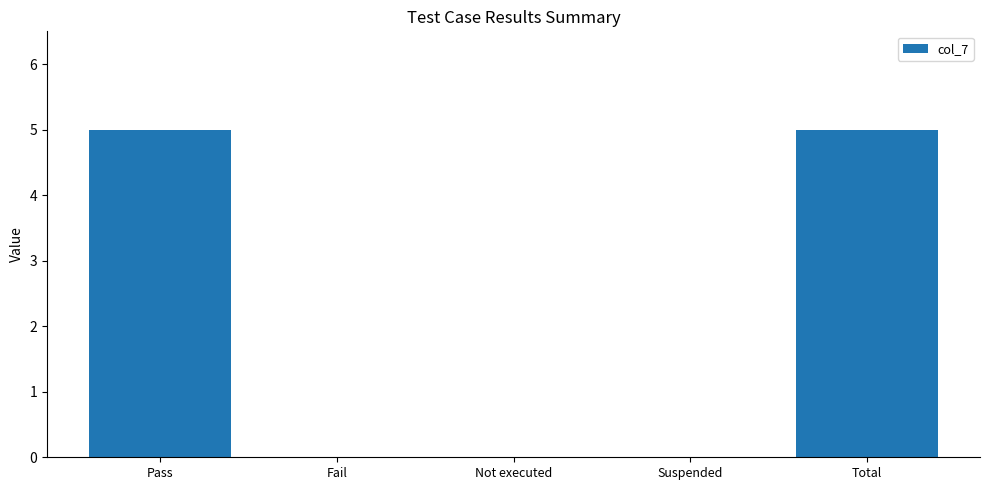

How many data points does each series have?

5